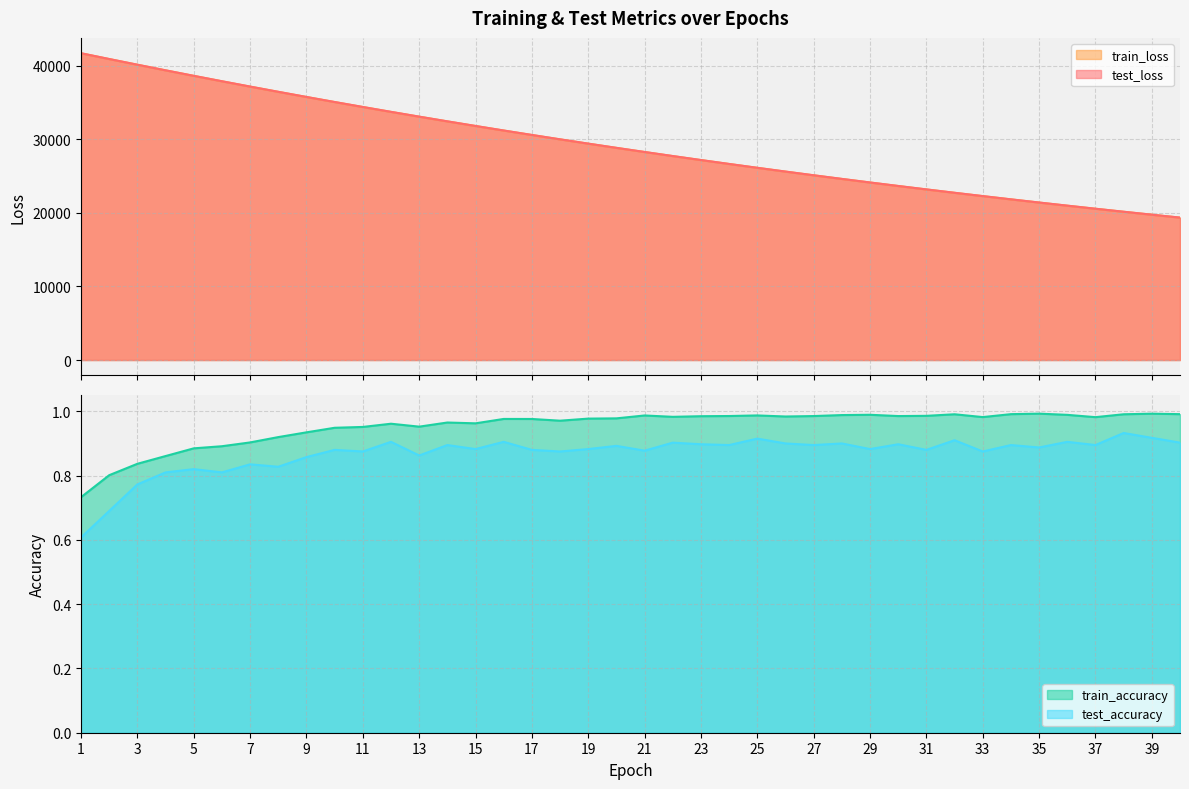

Is it true that train_accuracy equals 1.0 at 14?

True